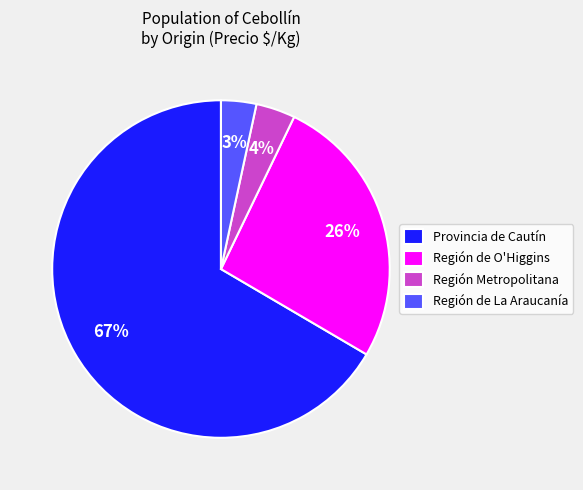

To the nearest percent, what portion does Provincia de Cautín represent?

67%